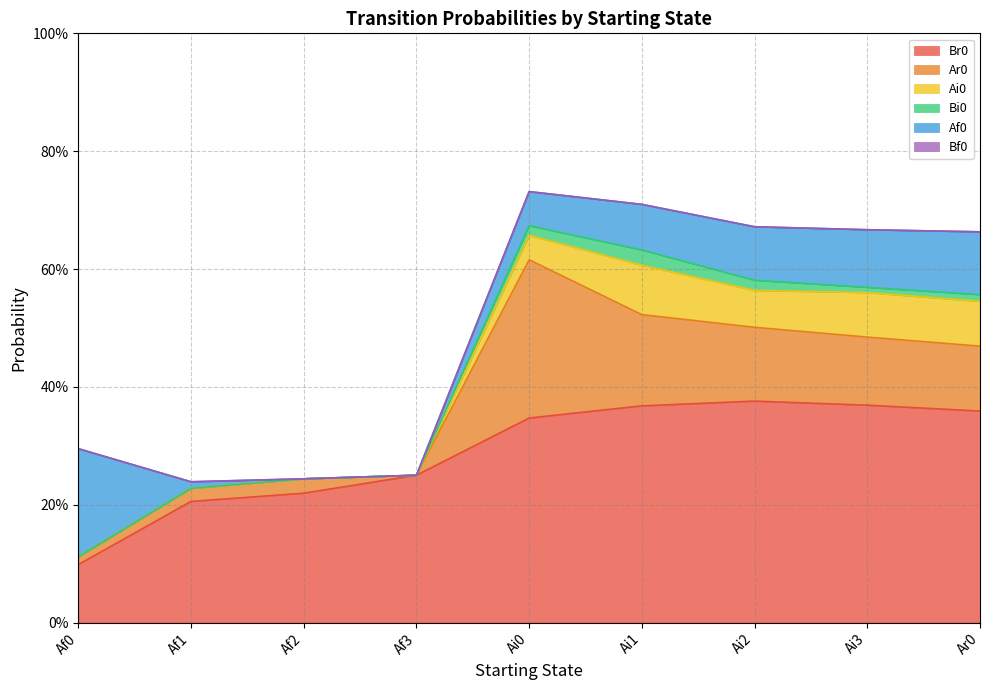

At which category is the sum across all series the highest?

Ai0